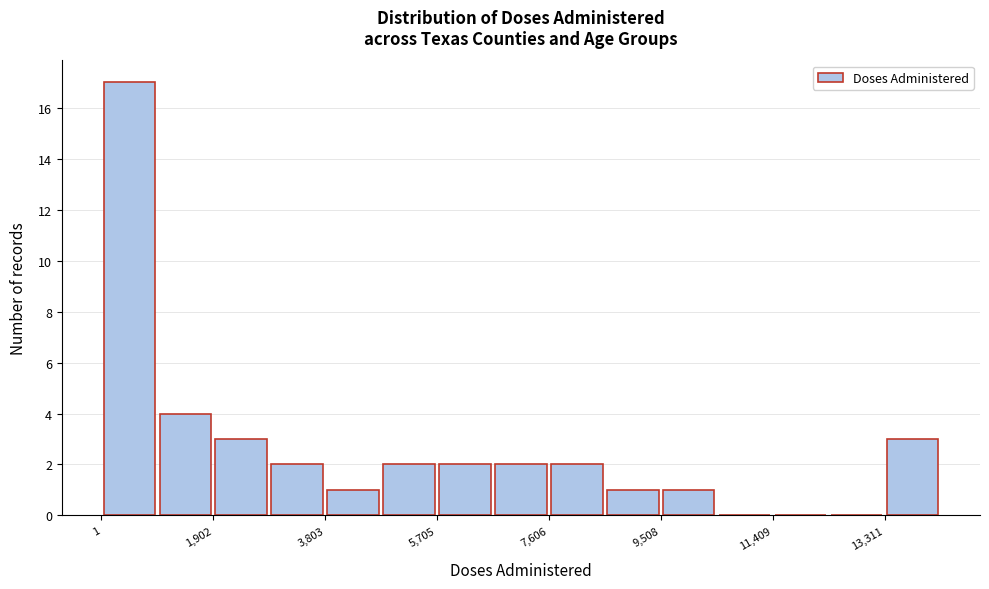

Over which range of the x-axis is the bar tallest?

0 to 1000